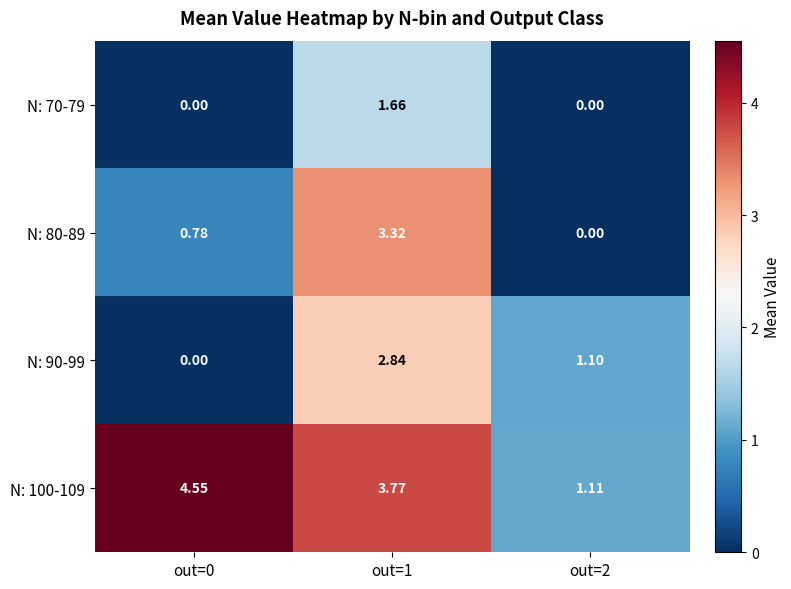

Is the value of N: 70-79 at out=0 greater than the value of N: 90-99 at out=1?

No